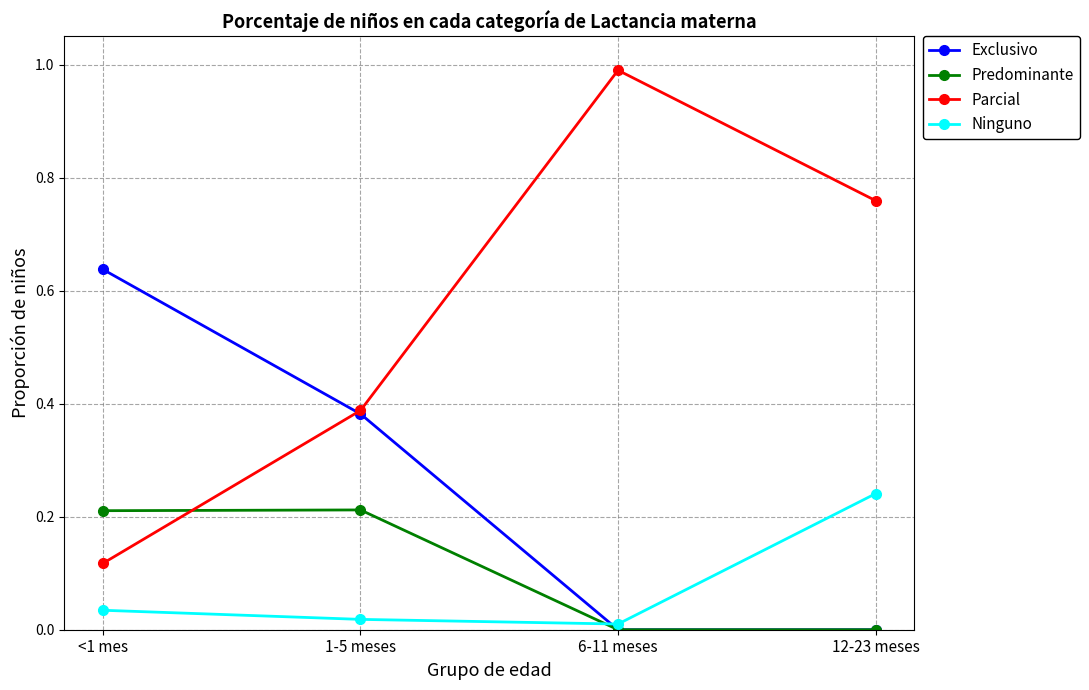

True or false: Predominante has more than 2 interior local peaks.

False